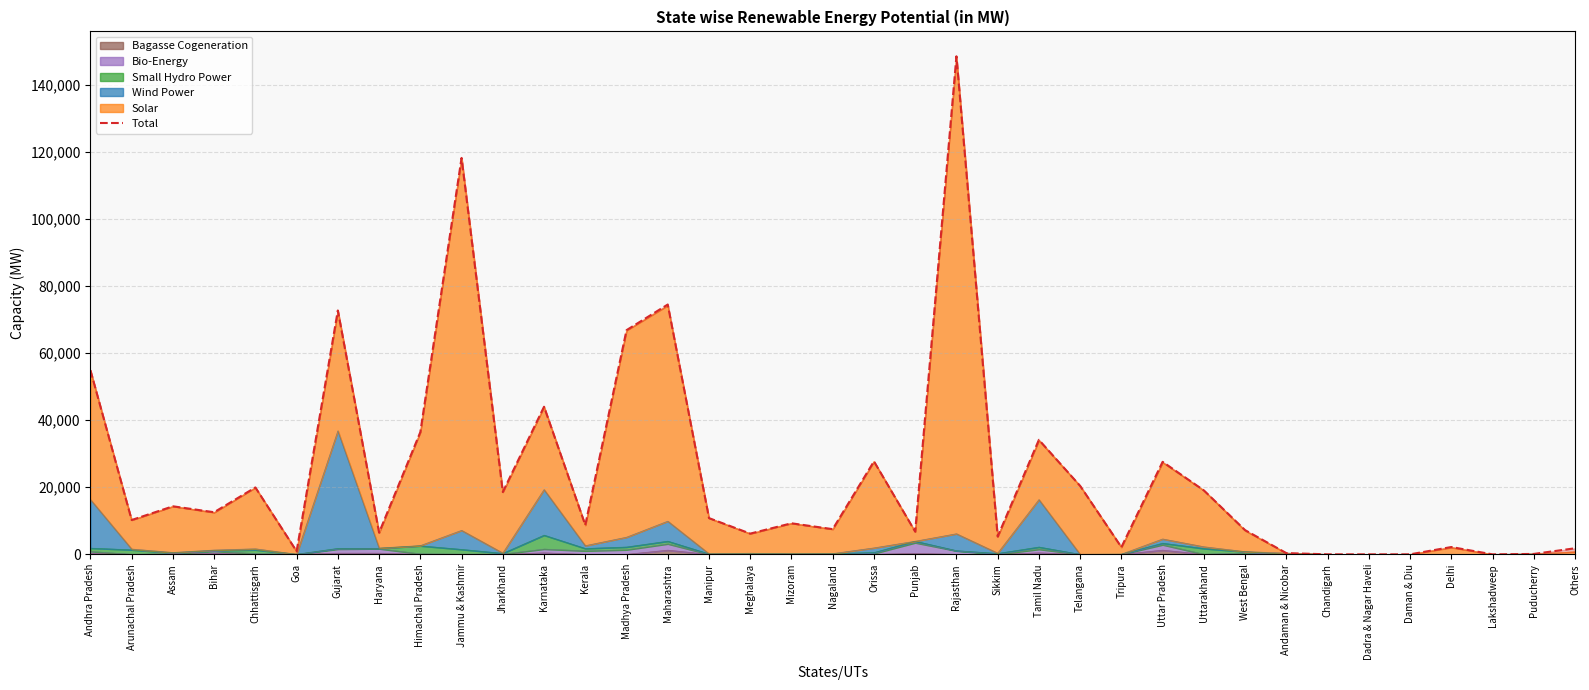

Which has a higher value, Lakshadweep or Uttar Pradesh?

Uttar Pradesh